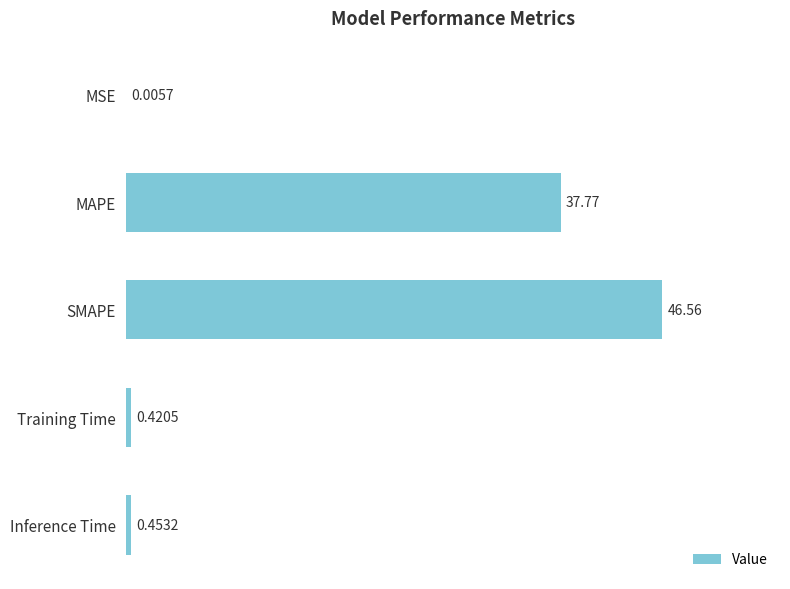

Which label corresponds to the largest value in the chart?

SMAPE